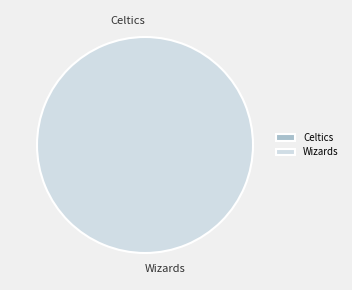

Which category has the smallest portion of the pie?

Celtics